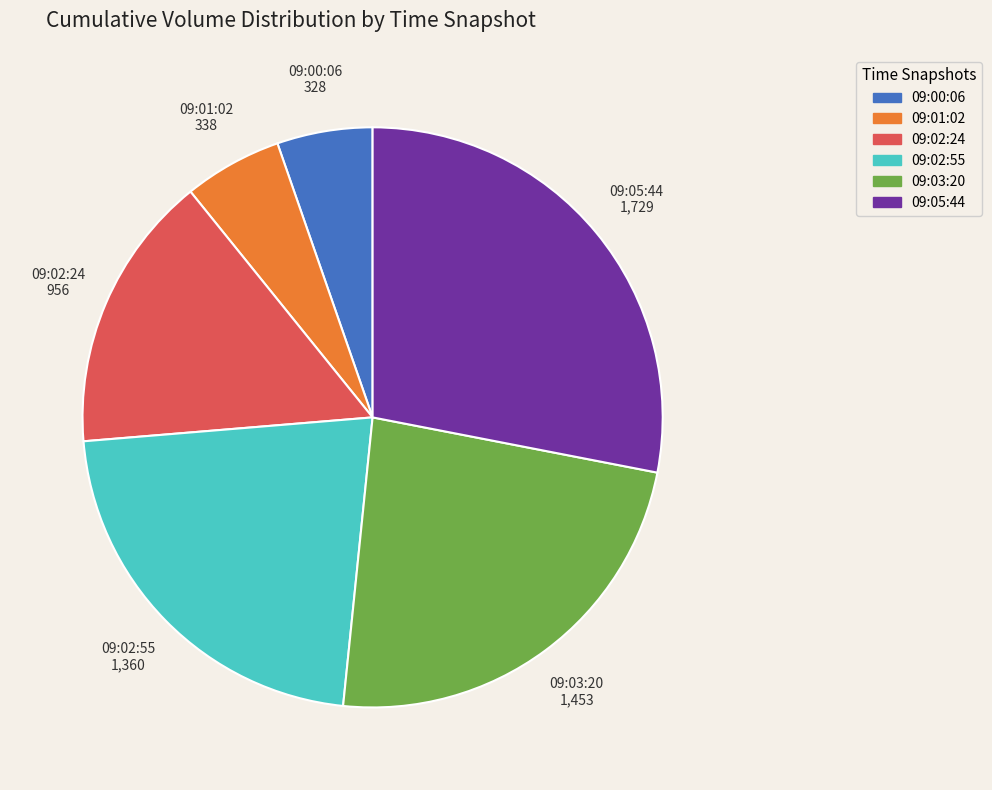

Between 09:03:20 and 09:02:55, which is larger?

09:03:20